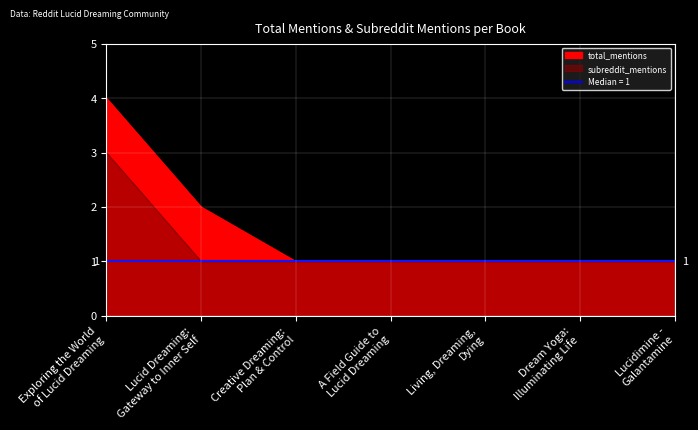

True or false: subreddit_mentions has a value of 5 at Exploring the World
of Lucid Dreaming.

False